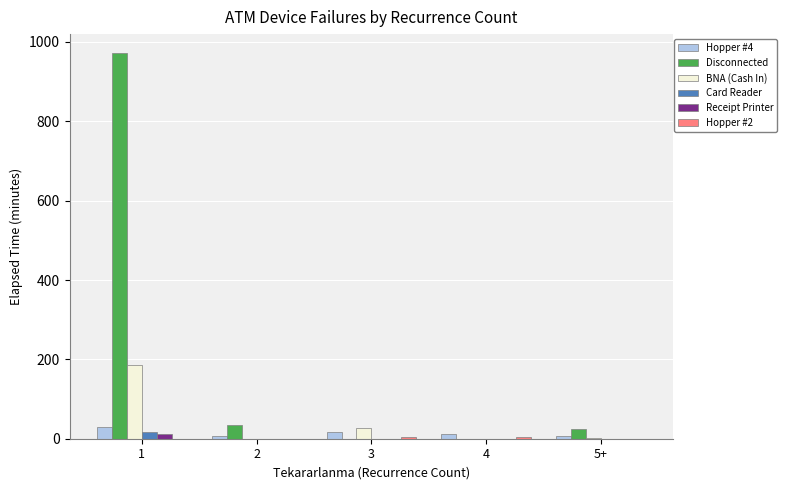

Which series has the largest total across all categories?

Disconnected